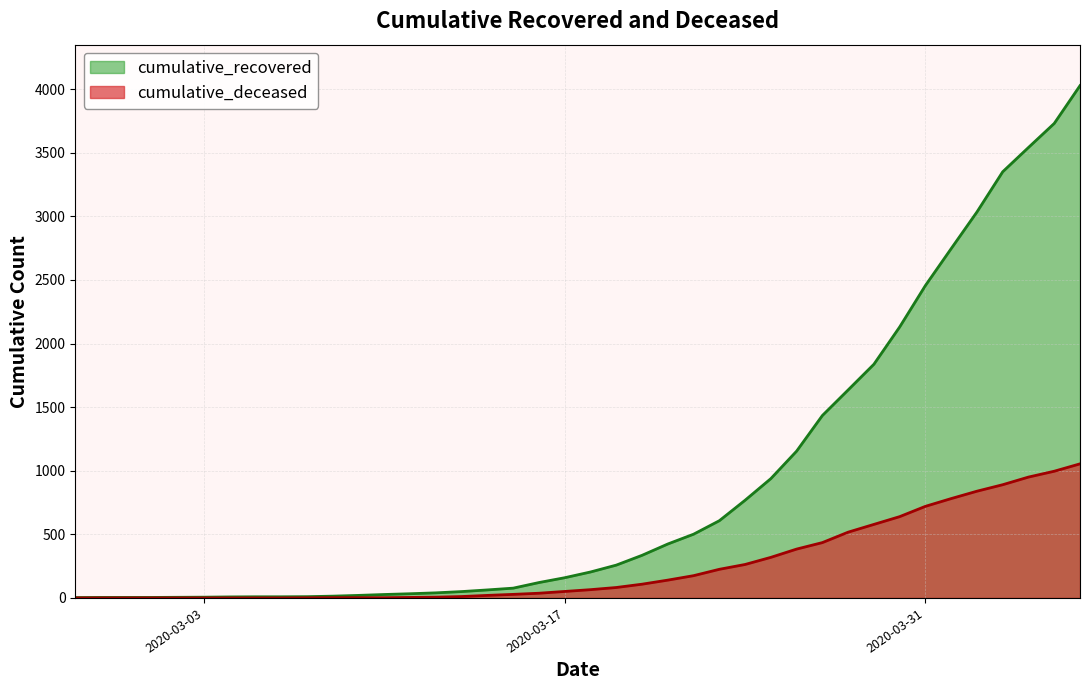

List the labels in order of cumulative_deceased value, largest first.

2020-04-06, 2020-04-05, 2020-04-04, 2020-04-03, 2020-04-02, 2020-04-01, 2020-03-31, 2020-03-30, 2020-03-29, 2020-03-28, 2020-03-27, 2020-03-26, 2020-03-25, 2020-03-24, 2020-03-23, 2020-03-22, 2020-03-21, 2020-03-20, 2020-03-19, 2020-03-18, 2020-03-17, 2020-03-16, 2020-03-15, 2020-03-14, 2020-03-13, 2020-03-12, 2020-03-11, 2020-03-08, 2020-03-09, 2020-03-10, 2020-03-07, 2020-02-27, 2020-02-28, 2020-02-29, 2020-03-01, 2020-03-02, 2020-03-03, 2020-03-04, 2020-03-05, 2020-03-06